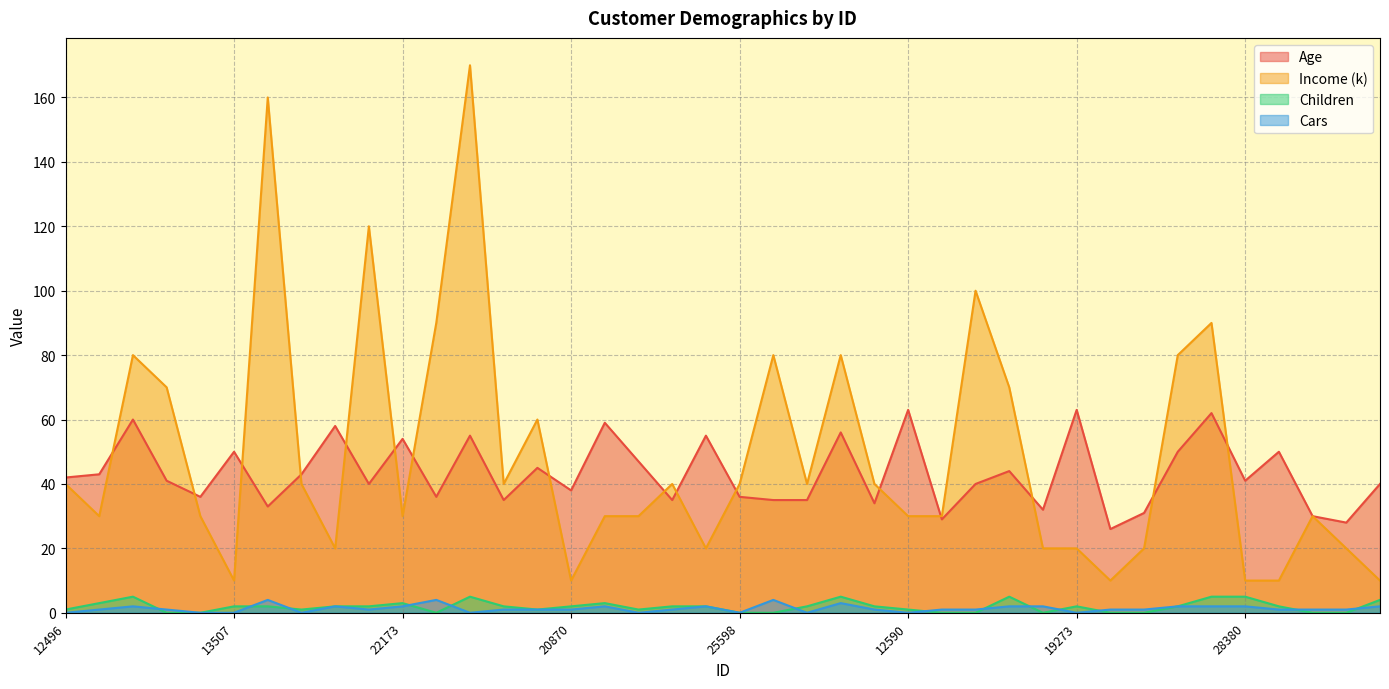

Reading left to right, extract all data points from this chart.

Age: 42	43	60	41	36	50	33	43	58	40	54	36	55	35	45	38	59	47	35	55	36	35	35	56	34	63	29	40	44	32	63	26	31	50	62	41	50	30	28	40
Income (k): 40	30	80	70	30	10	160	40	20	120	30	90	170	40	60	10	30	30	40	20	40	80	40	80	40	30	30	100	70	20	20	10	20	80	90	10	10	30	20	10
Children: 1	3	5	0	0	2	2	1	2	2	3	0	5	2	1	2	3	1	2	2	0	0	2	5	2	1	0	0	5	0	2	0	0	2	5	5	2	0	0	4
Cars: 0	1	2	1	0	0	4	0	2	1	2	4	0	1	1	1	2	0	1	2	0	4	0	3	1	0	1	1	2	2	0	1	1	2	2	2	1	1	1	2